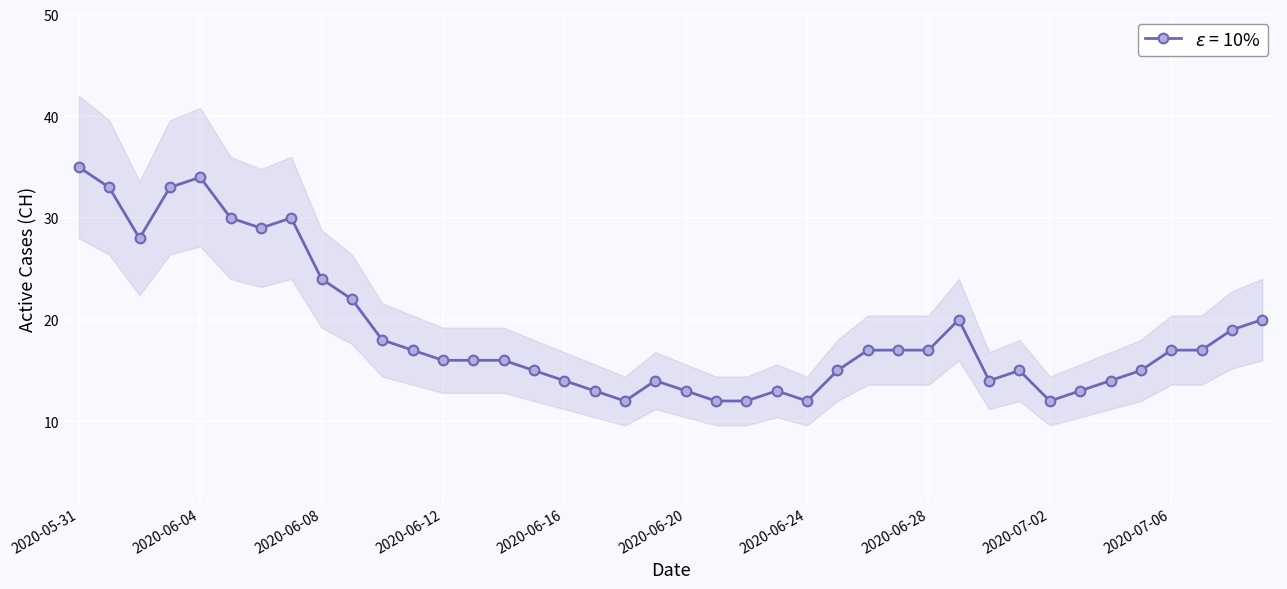

Approximately how many times larger is the value at 2020-06-17 compared to 2020-07-08?

0.7